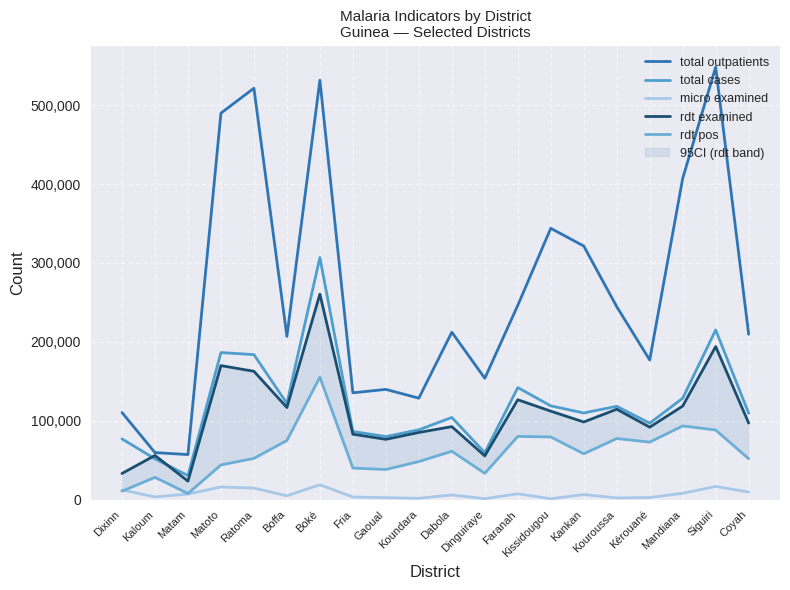

True or false: micro examined and total cases intersect in this chart.

False